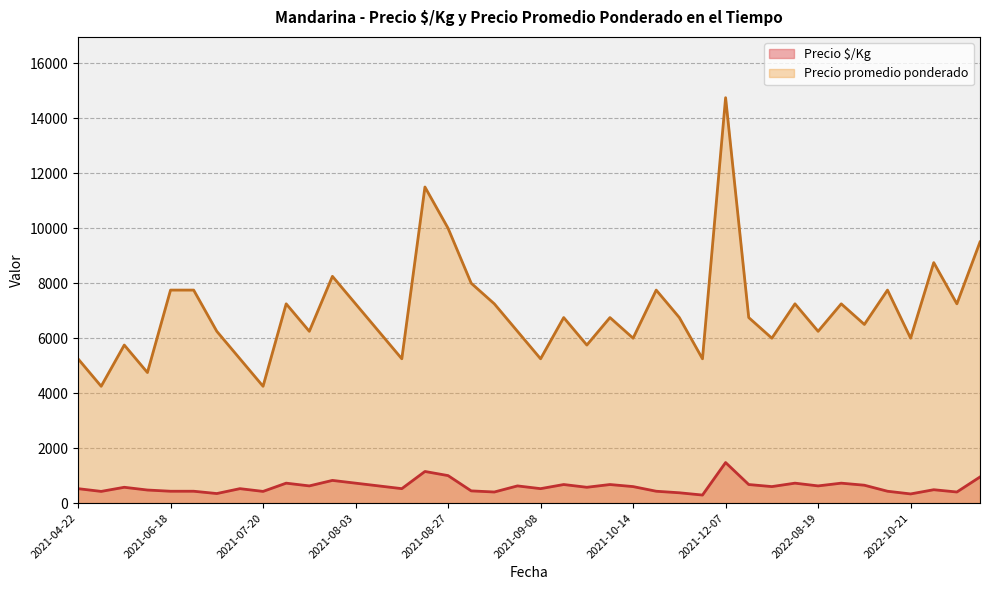

Count the number of categories in the chart.

40